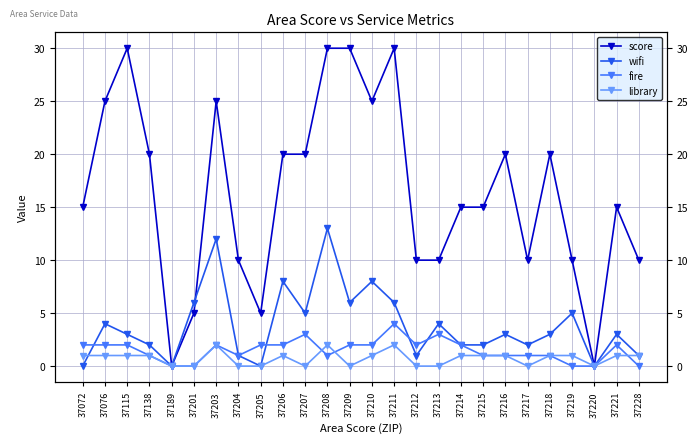

Between 37204 and 37215, which series saw the biggest shift?

score